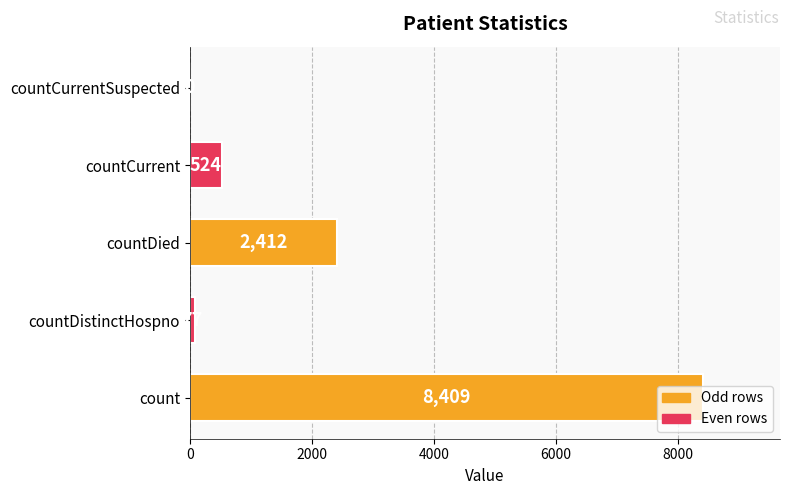

What is the maximum value shown in the chart?

8409